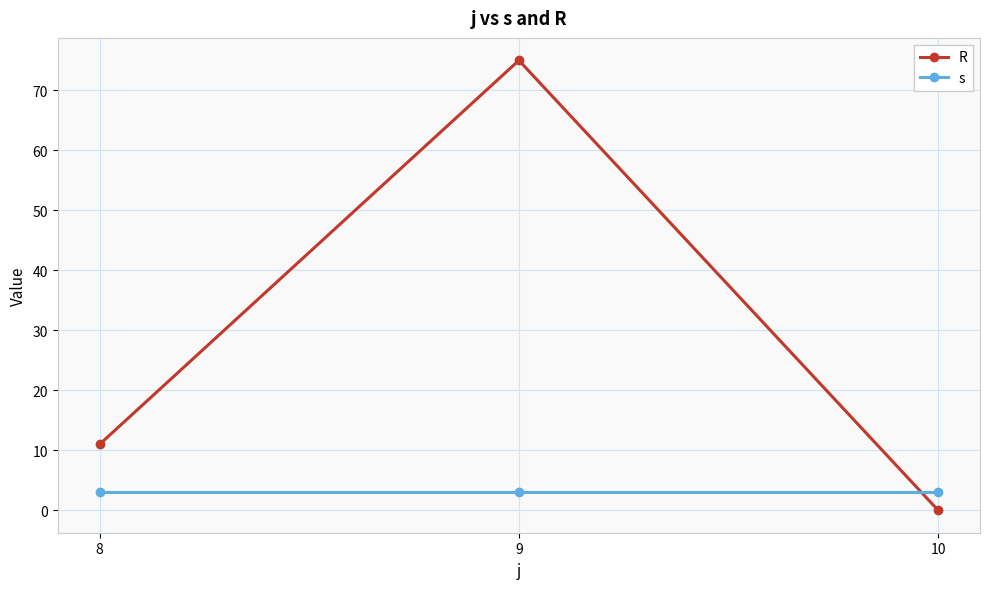

Reading right to left, what are all the values shown in this chart?

R: 10=0	9=75	8=11
s: 10=3	9=3	8=3